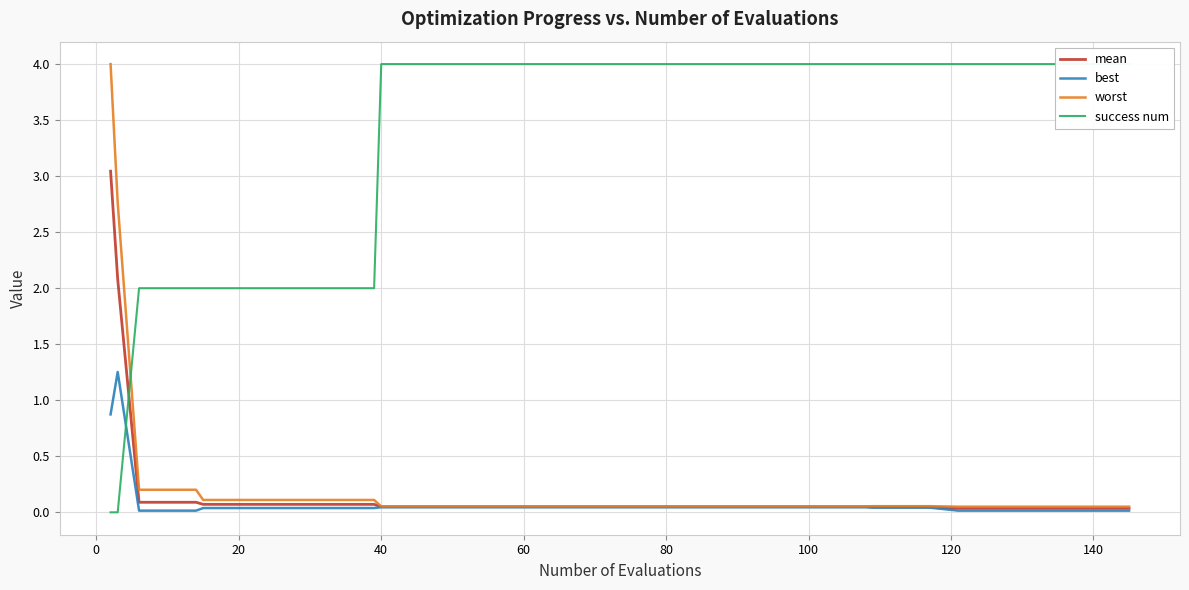

How many lines are shown in the chart?

4